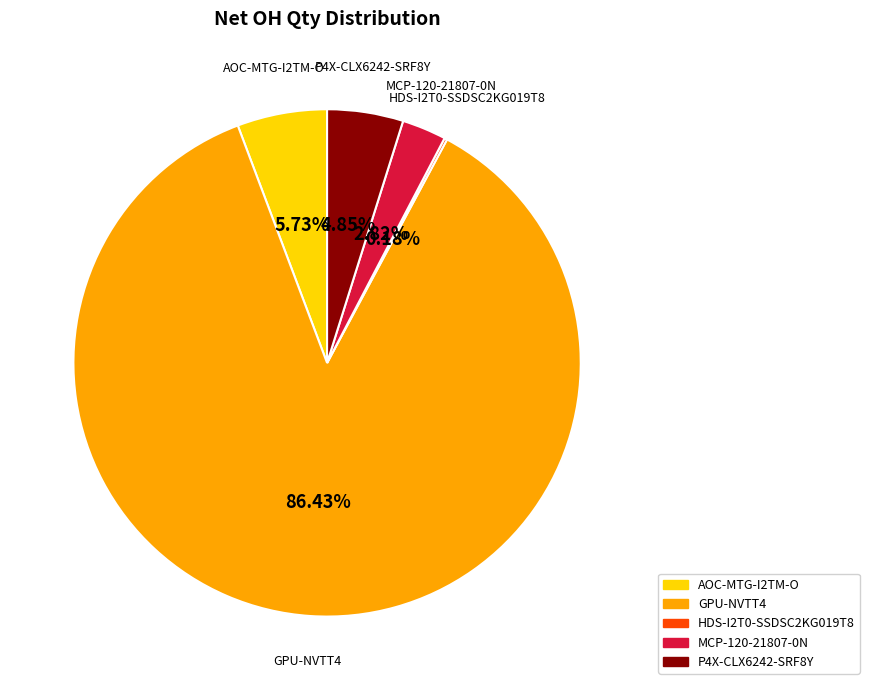

Does any single category account for the majority?

Yes